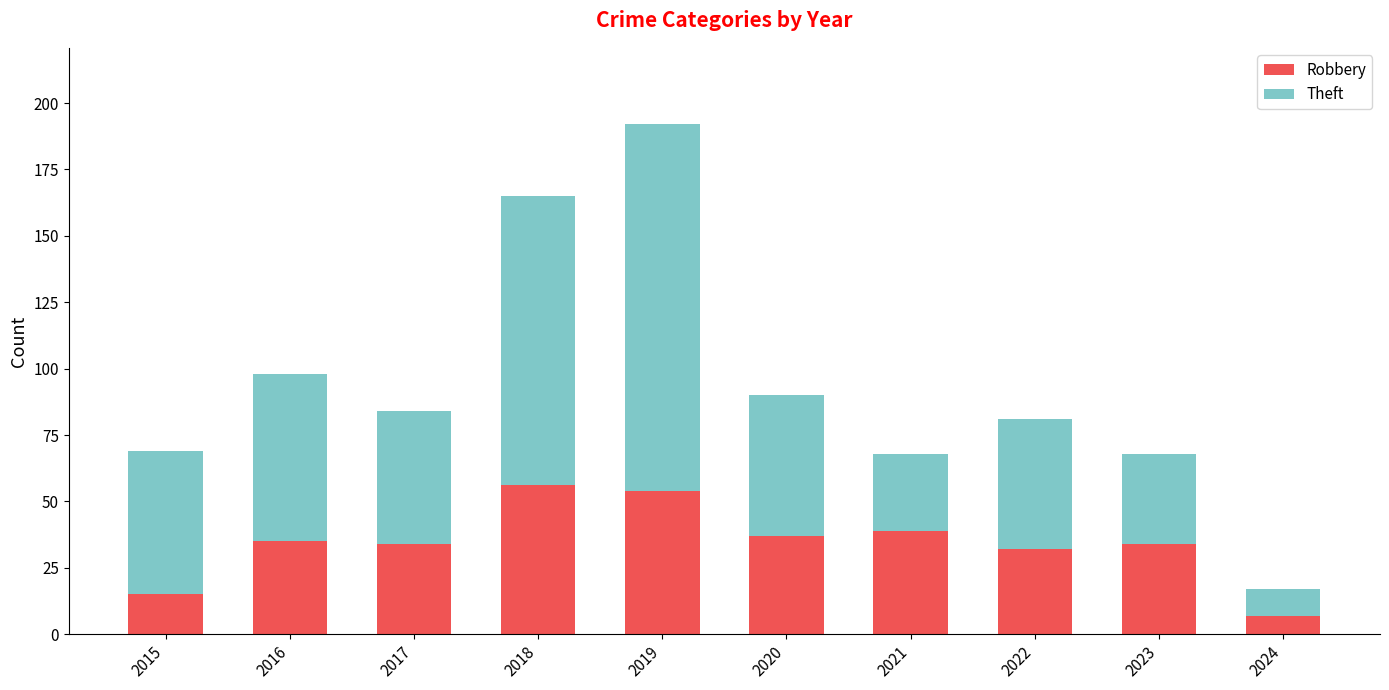

Which category has the lowest value in the Robbery series?

2024